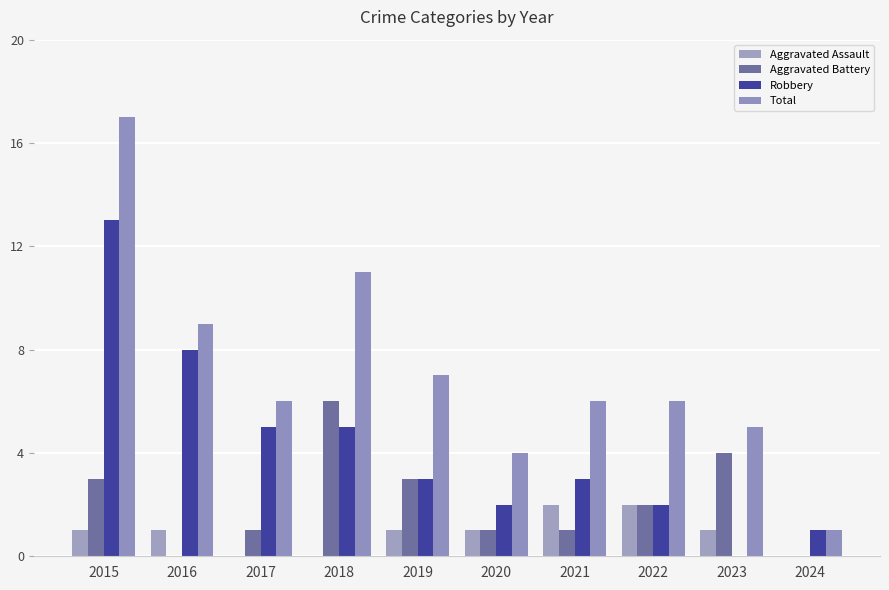

How many categories are shown in the chart?

10